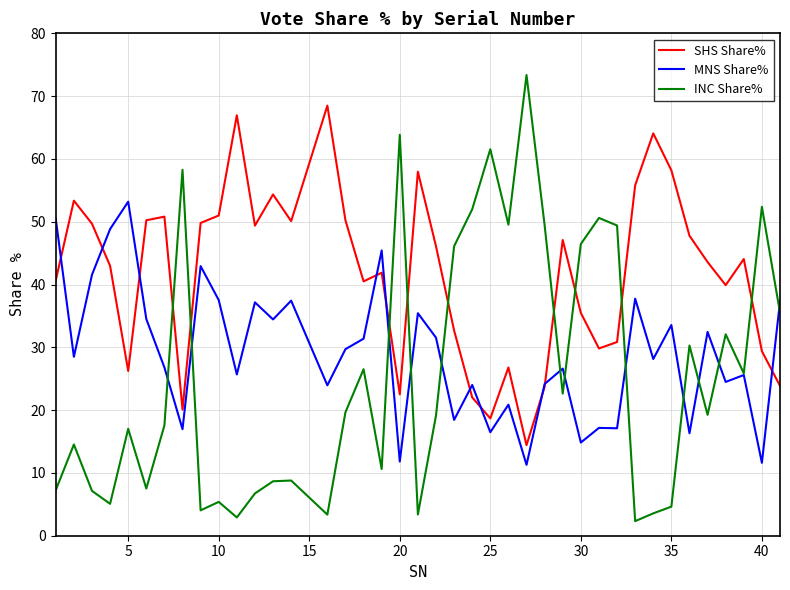

What is the minimum value shown in the chart?

2.3